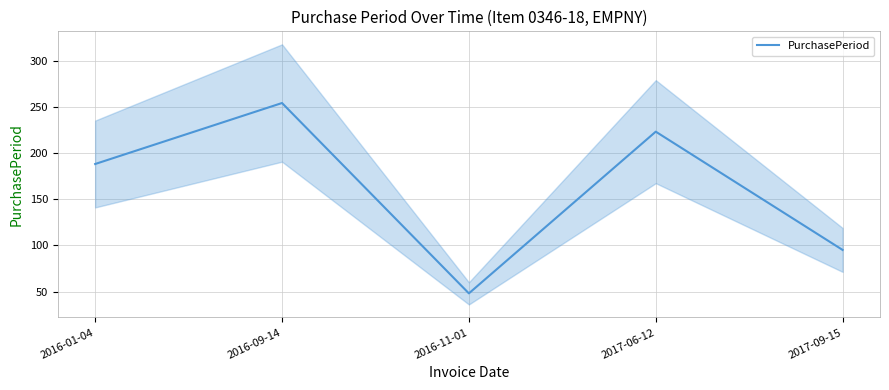

Approximately how many times larger is the value at 2016-09-14 compared to 2017-09-15?

2.7